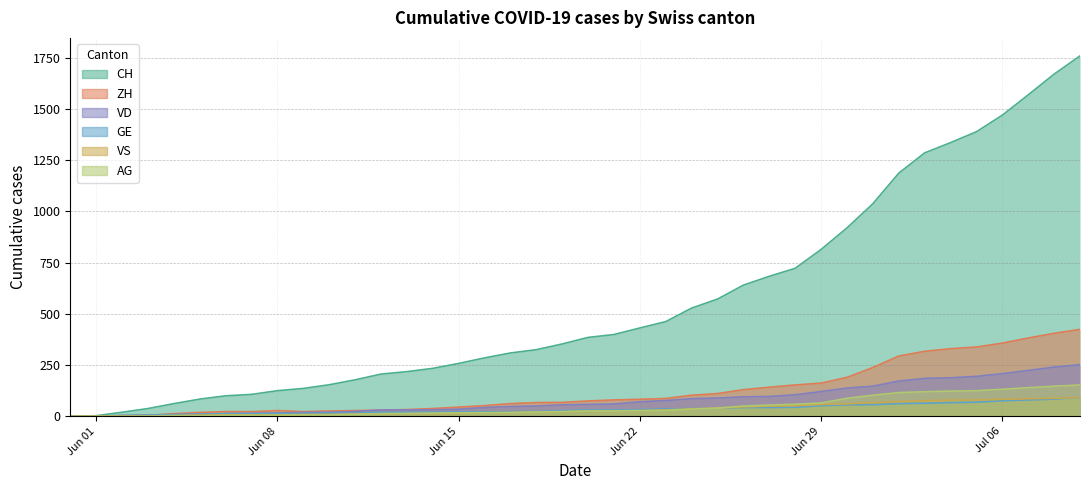

The value of AG at 2020-06-03 is 1. True or false?

True